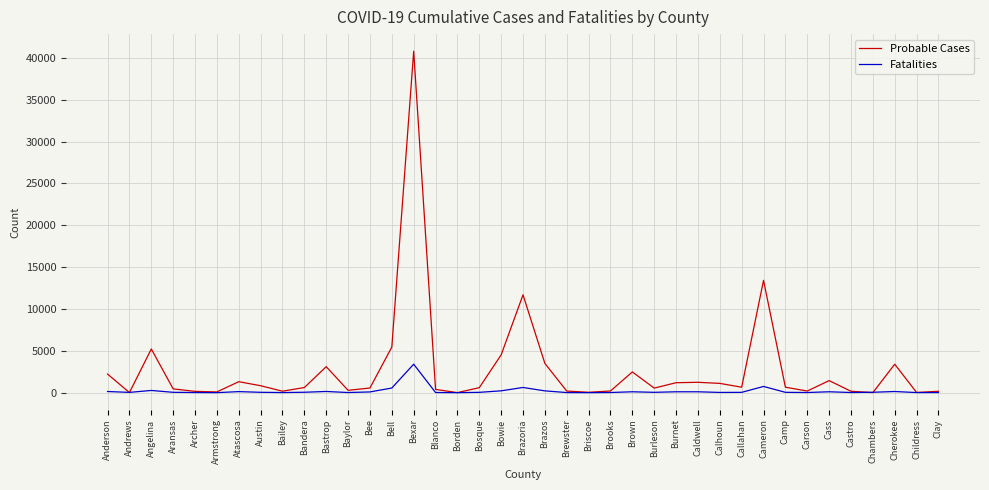

At which category does Probable Cases reach its first local valley?

Andrews